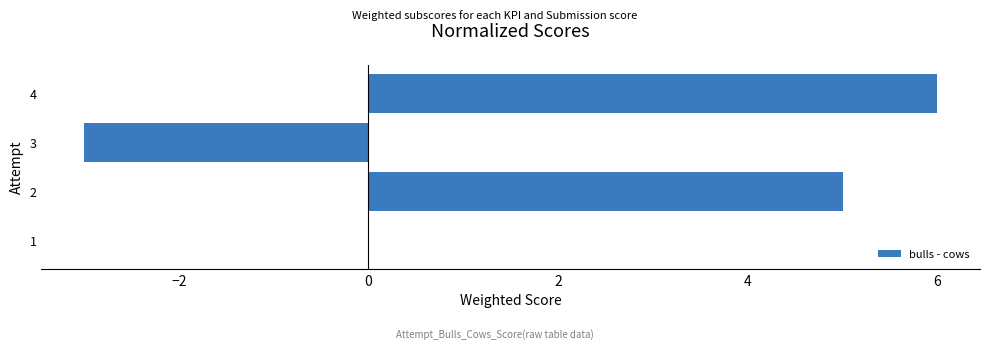

What is the ratio of the value at 2 to the value at 4?

0.8